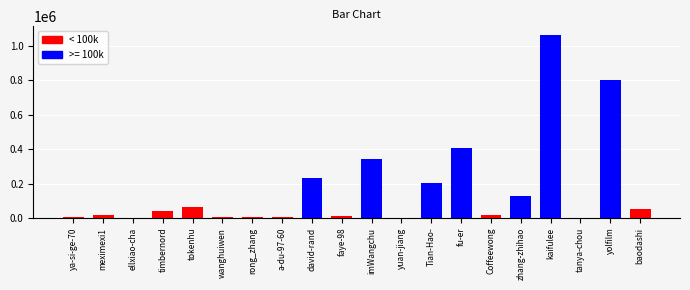

What is the approximate value at tanya-chou?

322